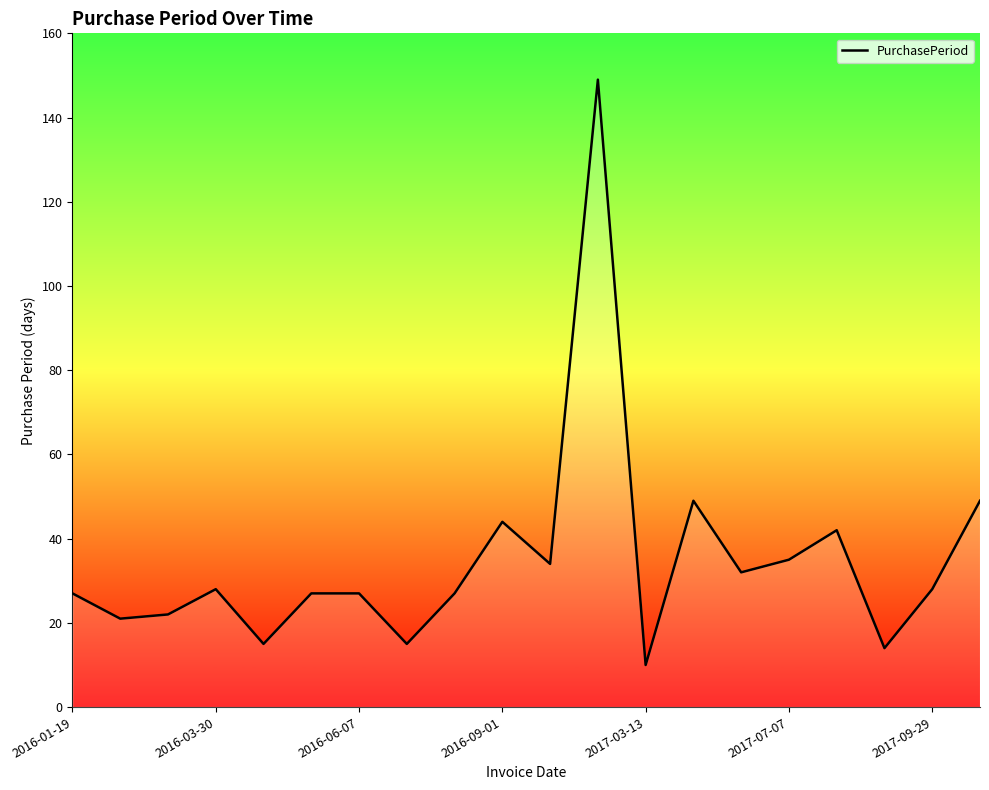

Where is the data nearest to the value 79?

13